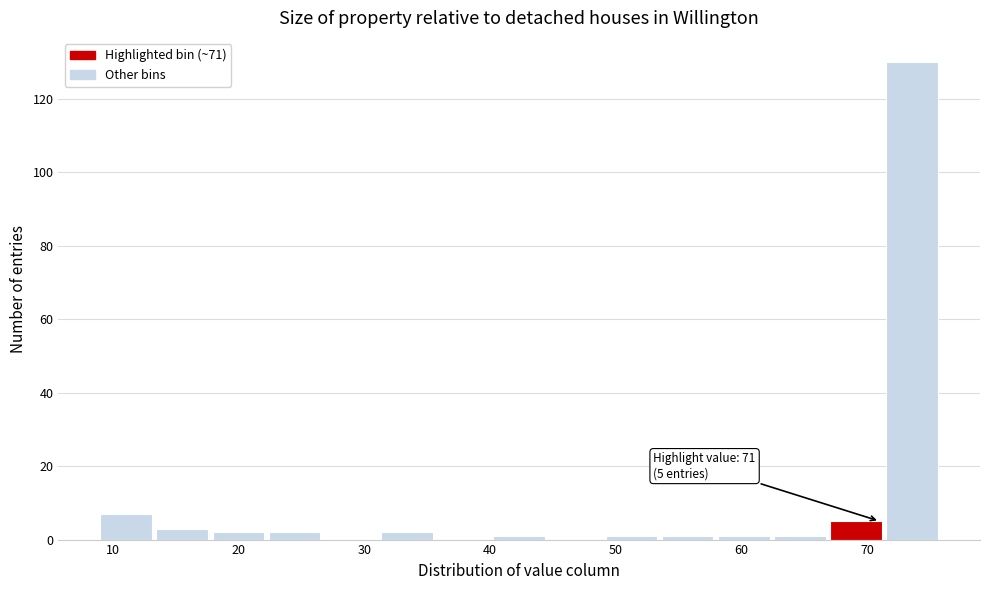

Over which range of the x-axis is the bar tallest?

72 to 76